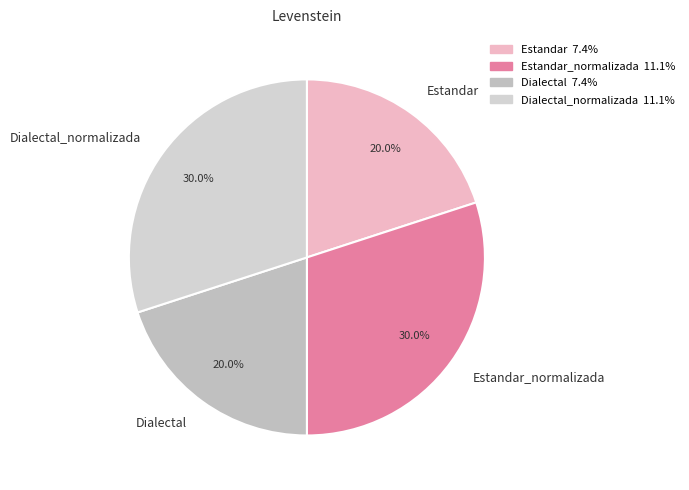

What is the ratio of the value at Dialectal to the value at Estandar_normalizada?

0.7